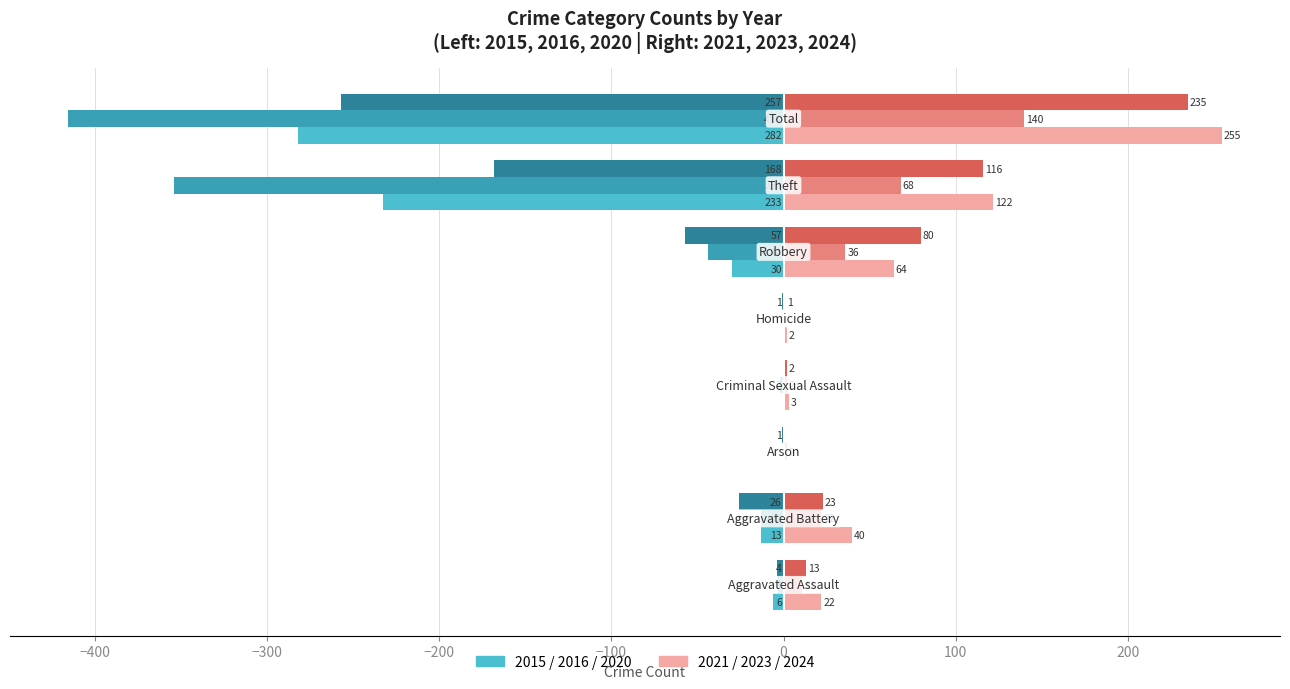

What is the maximum value shown in the chart?

255